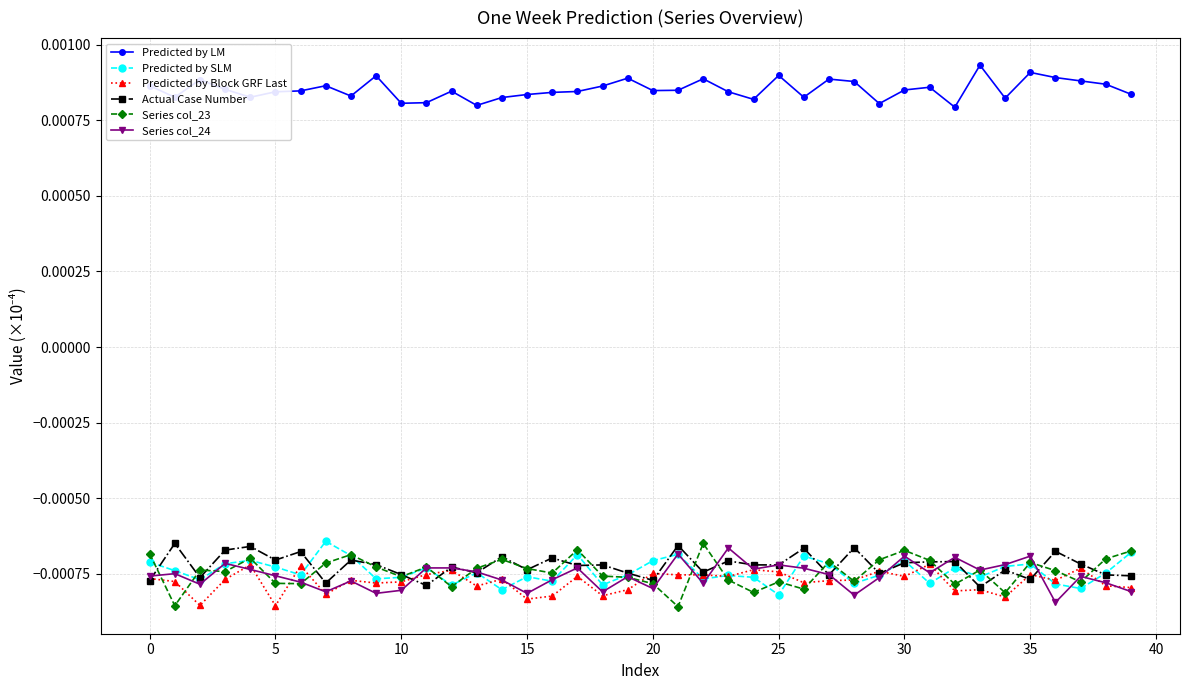

Which series has the largest total across all categories?

Predicted by LM